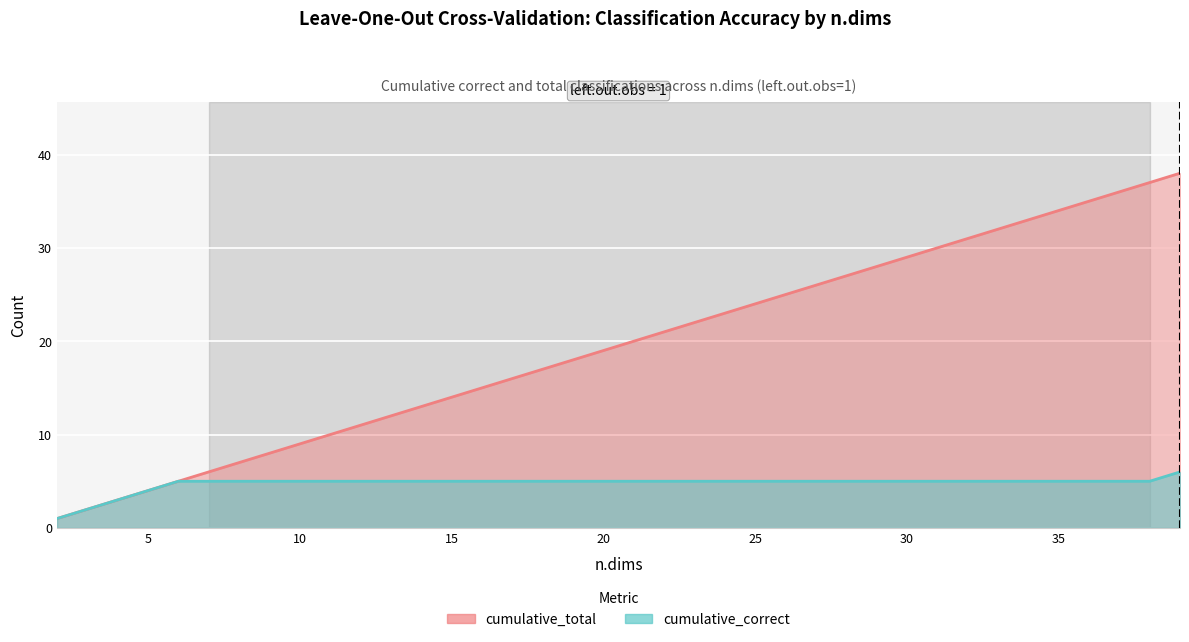

What is the difference between the maximum and minimum values in the cumulative_total series?

37